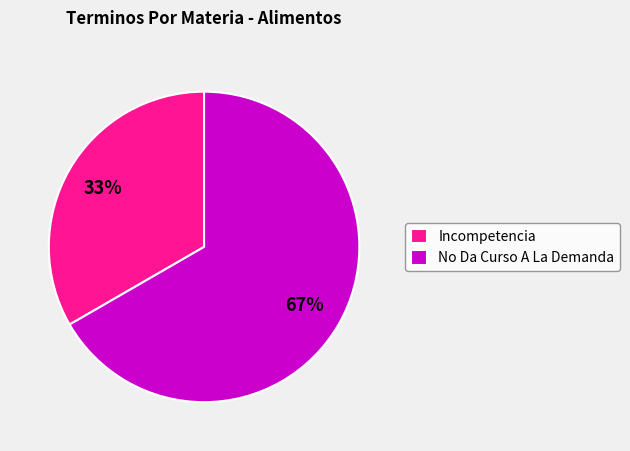

What is the majority slice?

No Da Curso A La Demanda